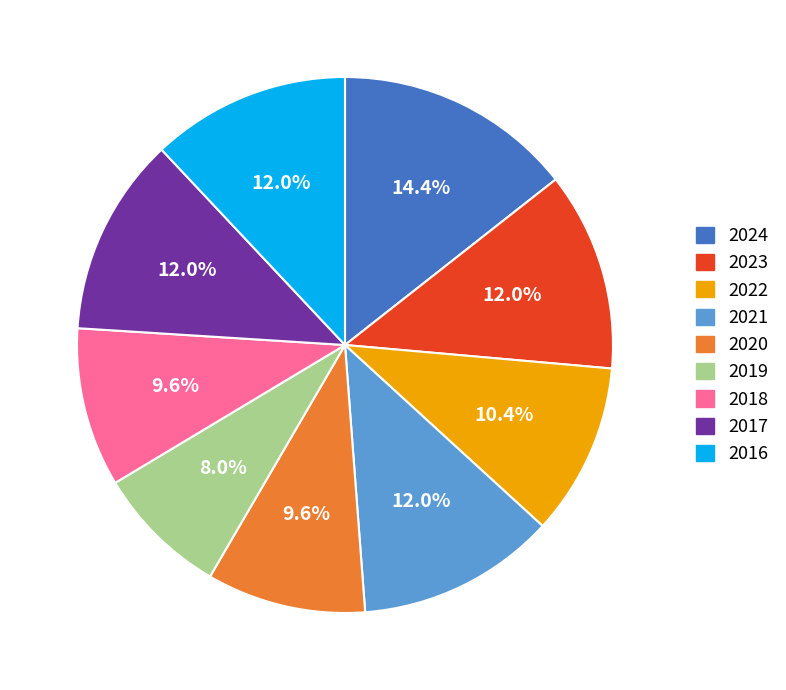

To the nearest percent, what percentage of the pie is 2022?

10%